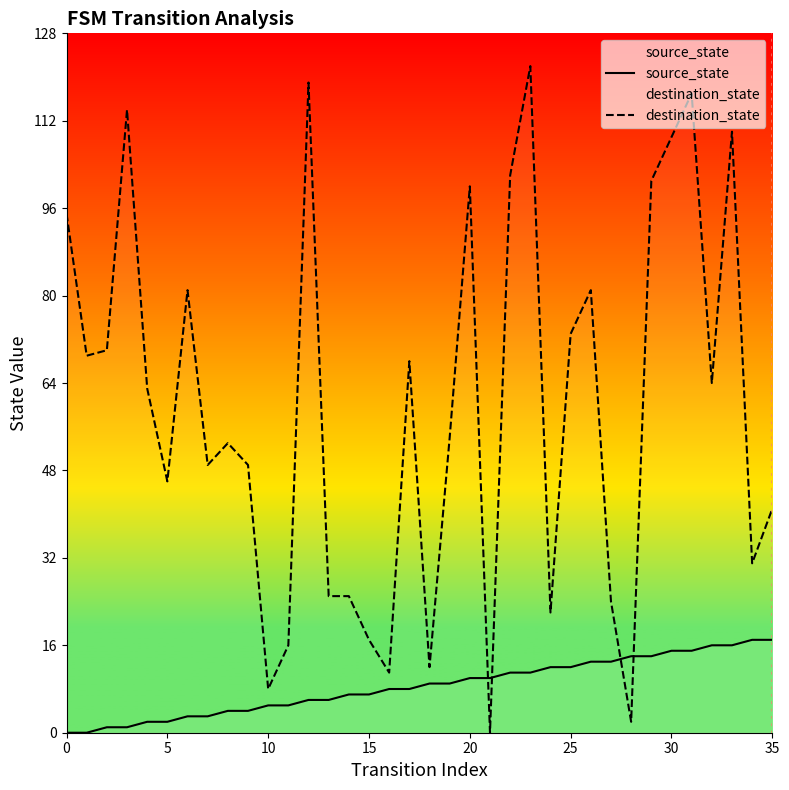

What is the difference between the highest and lowest values at 13?

19